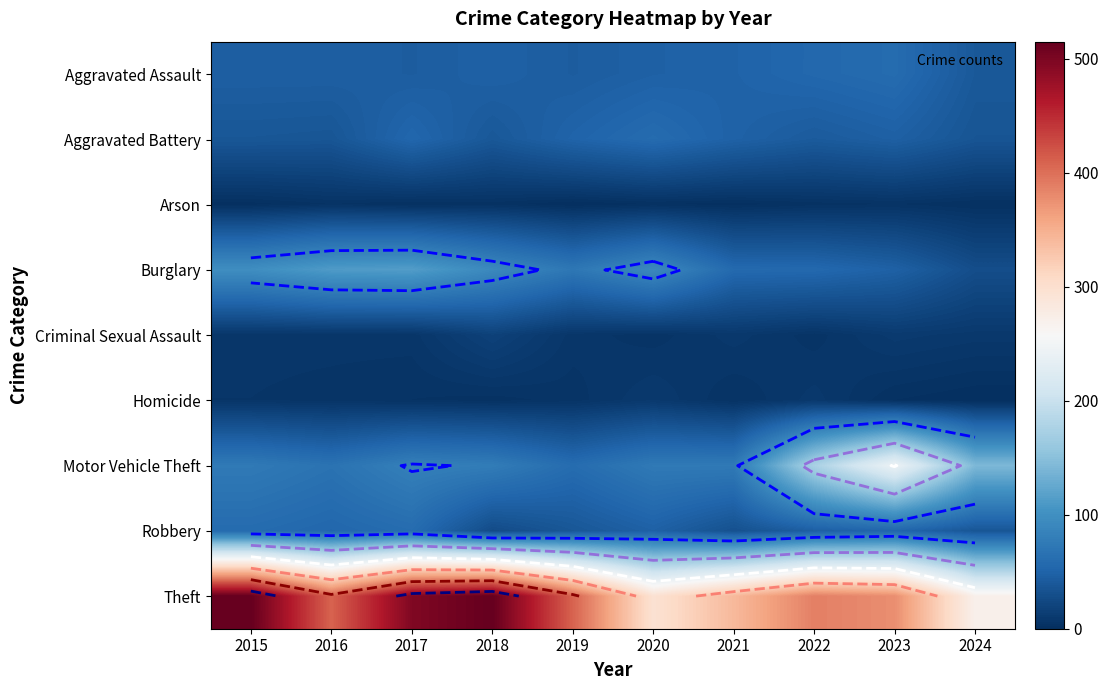

At which category does the chart reach its peak across all series?

2015